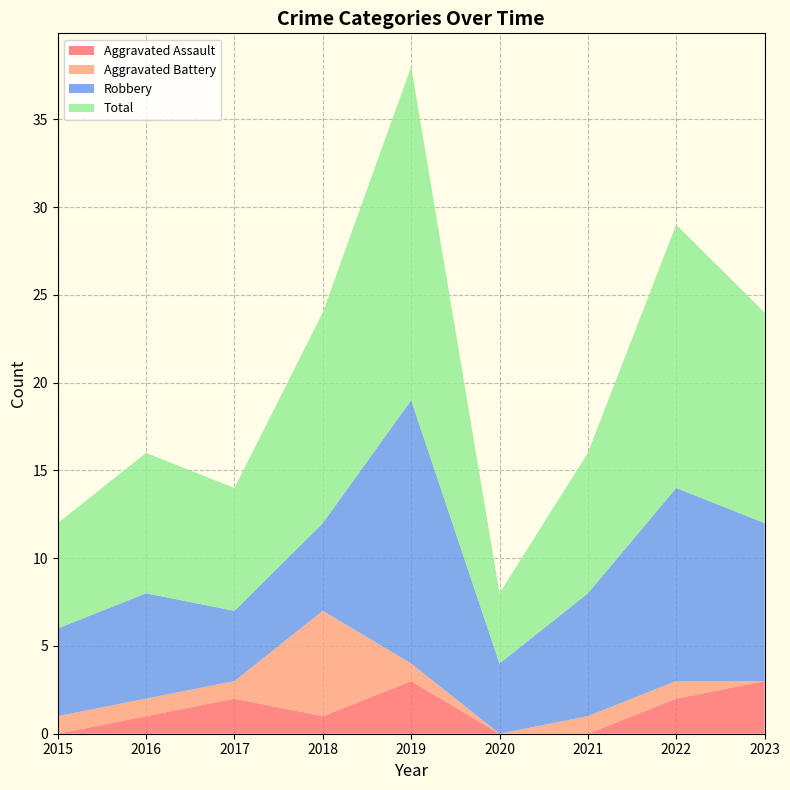

Reading left to right, transcribe all the data shown in this chart.

Aggravated Assault: 0	1	2	1	3	0	0	2	3
Aggravated Battery: 1	1	1	6	1	0	1	1	0
Robbery: 5	6	4	5	15	4	7	11	9
Total: 6	8	7	12	19	4	8	15	12